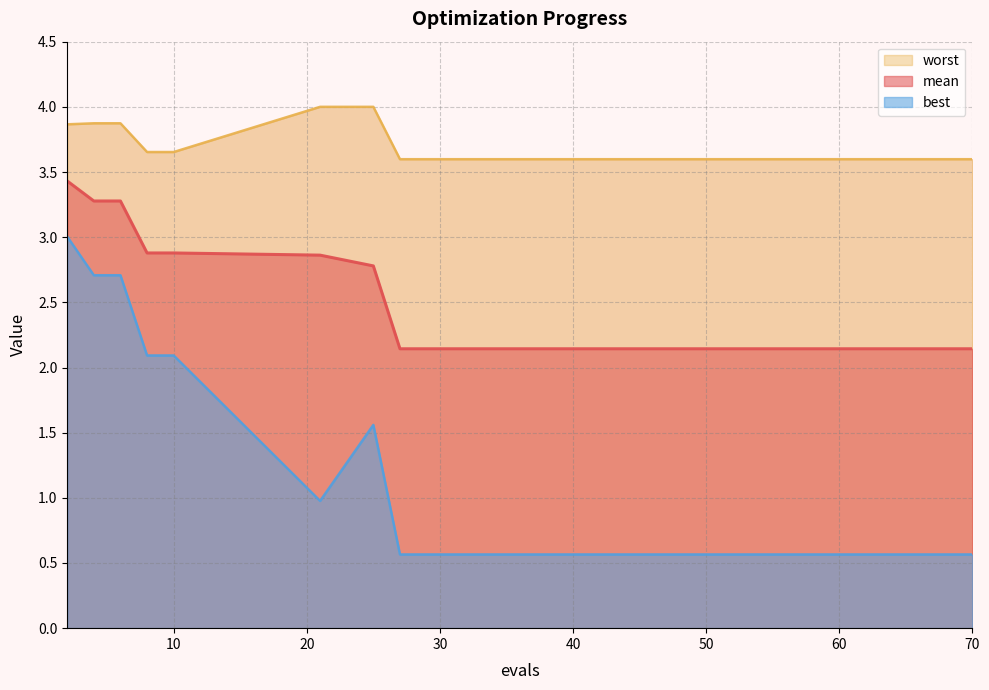

What is the approximate value of best at 21?

1.0